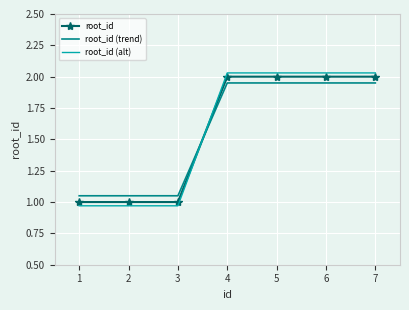

What is the difference between the maximum and minimum values in the root_id (trend) series?

0.9